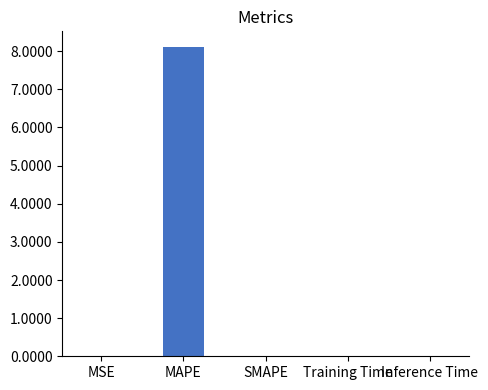

What is the sum of all values?

8.1